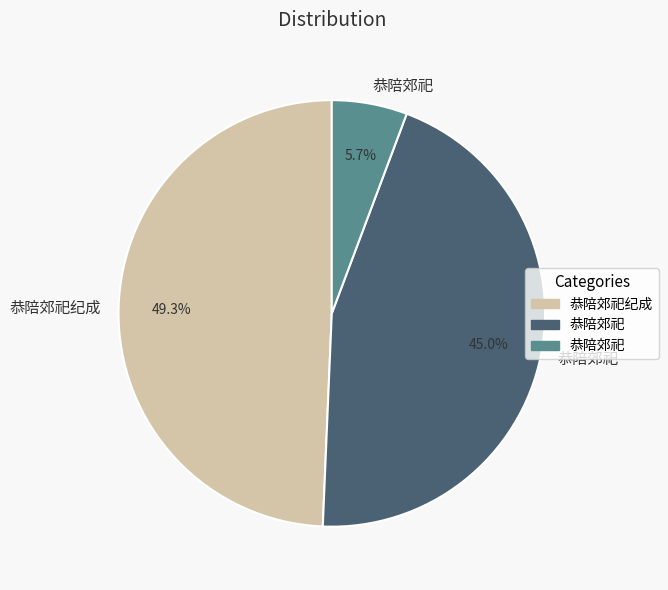

How many segments does this pie chart have?

3